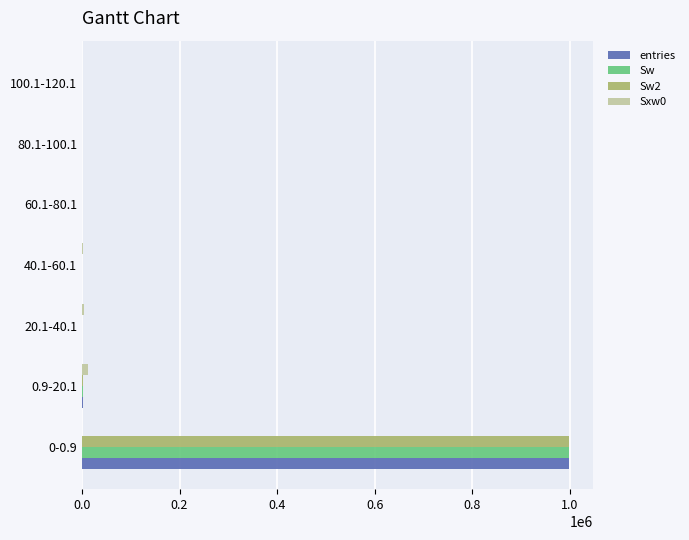

Which category has the highest value across all series?

0-0.9